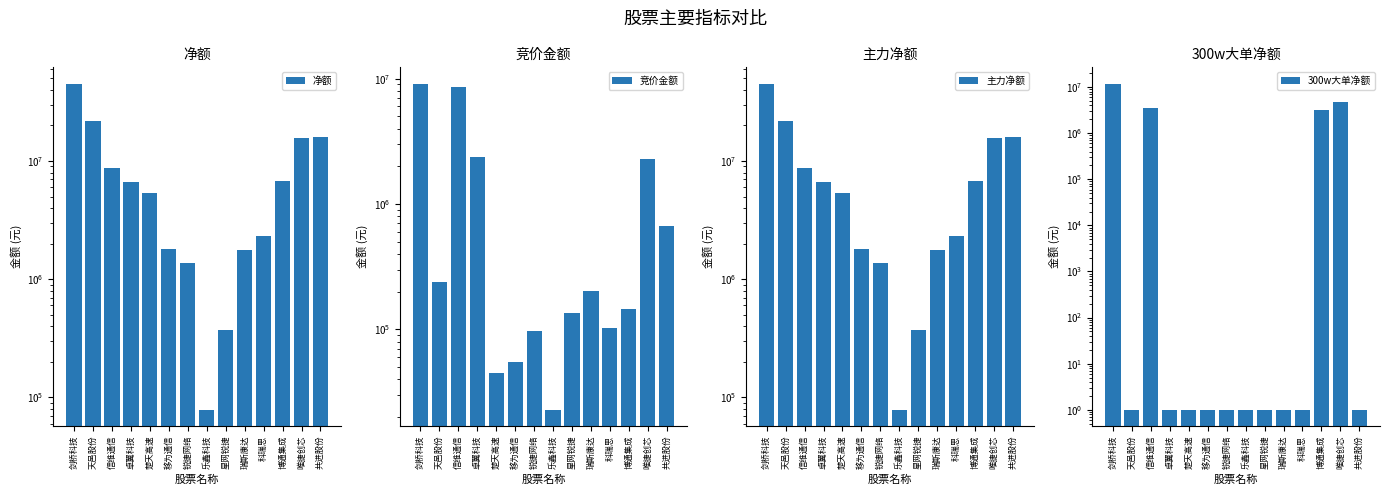

What is the label of the 11th bar from the right?

卓翼科技